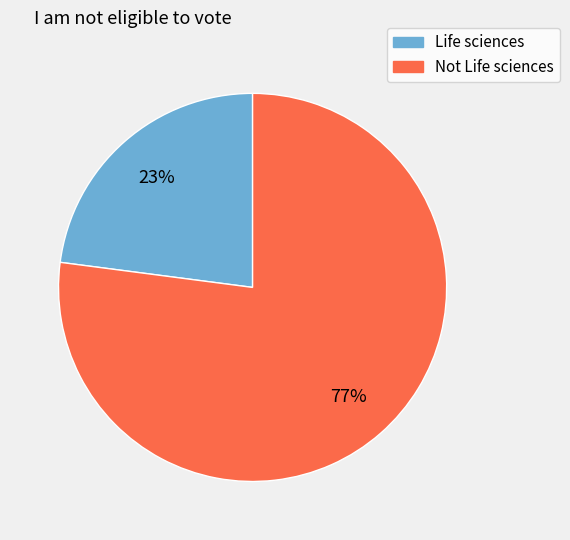

Is the sum of Life sciences and Not Life sciences greater than half?

Yes